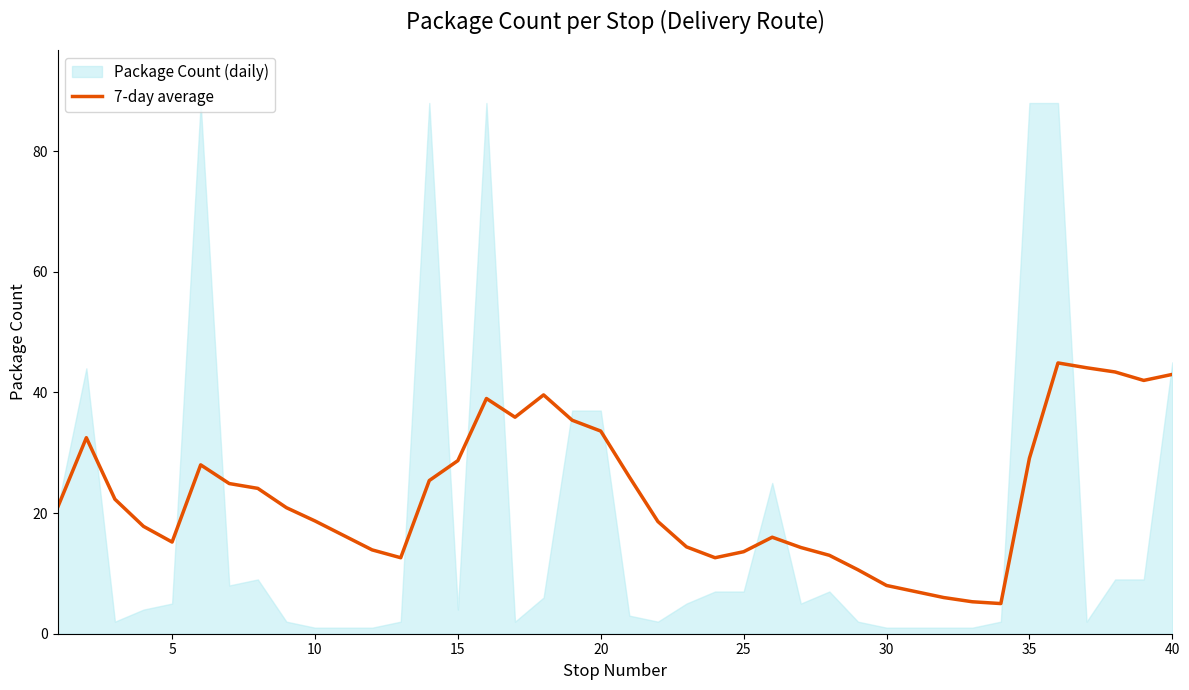

Reading left to right, what are all the values shown in this chart?

21.0	32.5	22.3	17.8	15.2	28.0	24.9	24.1	20.9	18.7	16.3	13.9	12.6	25.4	28.7	39.0	35.9	39.6	35.4	33.6	26.0	18.6	14.4	12.6	13.6	16.0	14.3	13.0	10.6	8.0	7.0	6.0	5.3	5.0	29.1	44.9	44.1	43.4	42.0	43.0